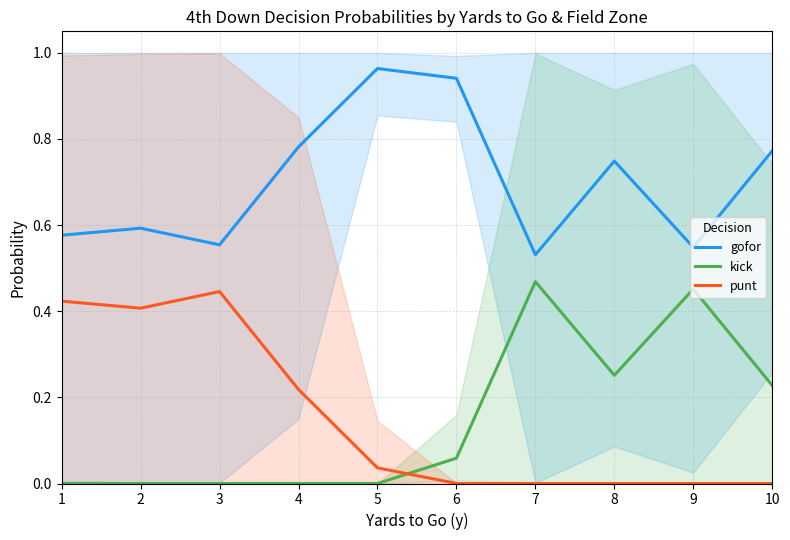

What are all the series names shown in the legend?

gofor, kick, punt